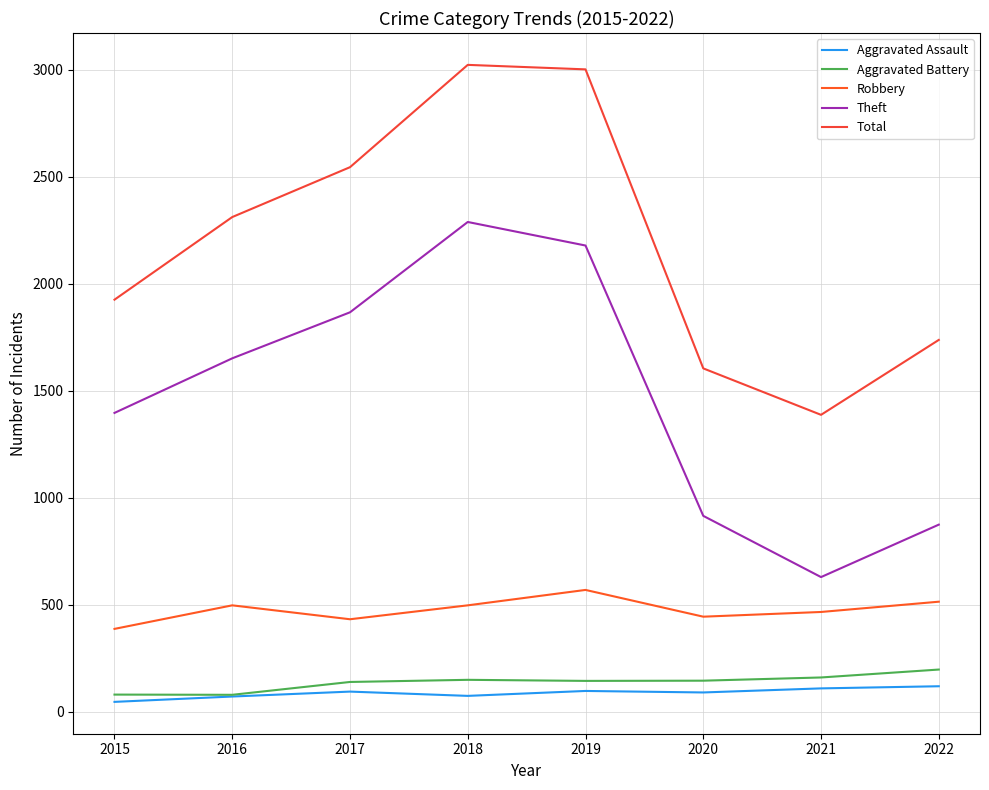

Does the chart display data point markers on the line(s)?

No